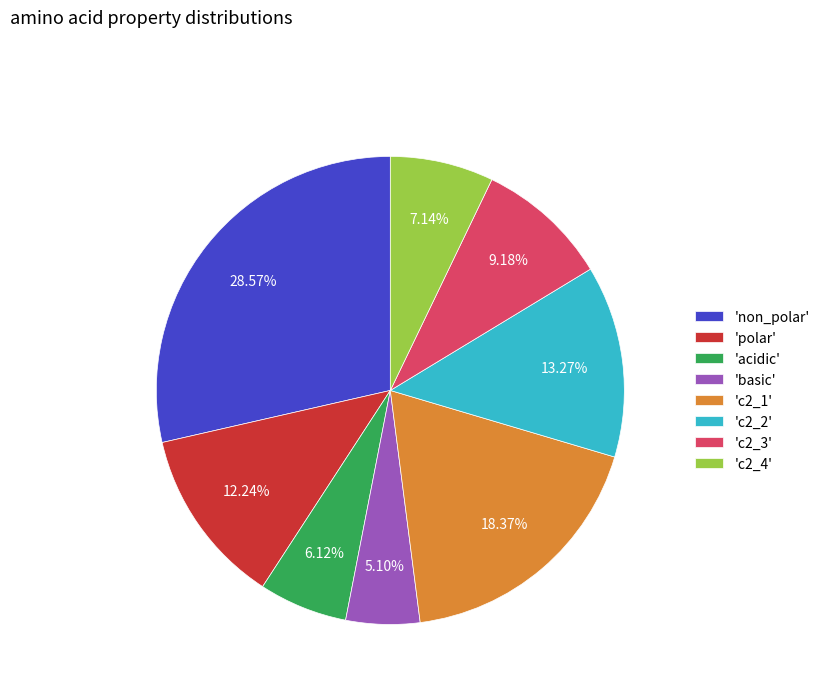

Is there any slice that represents more than half of the pie?

No